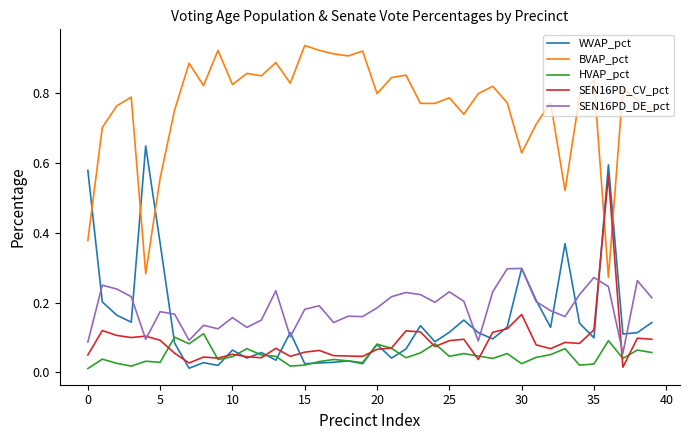

True or false: BVAP_pct and WVAP_pct cross at least once.

True